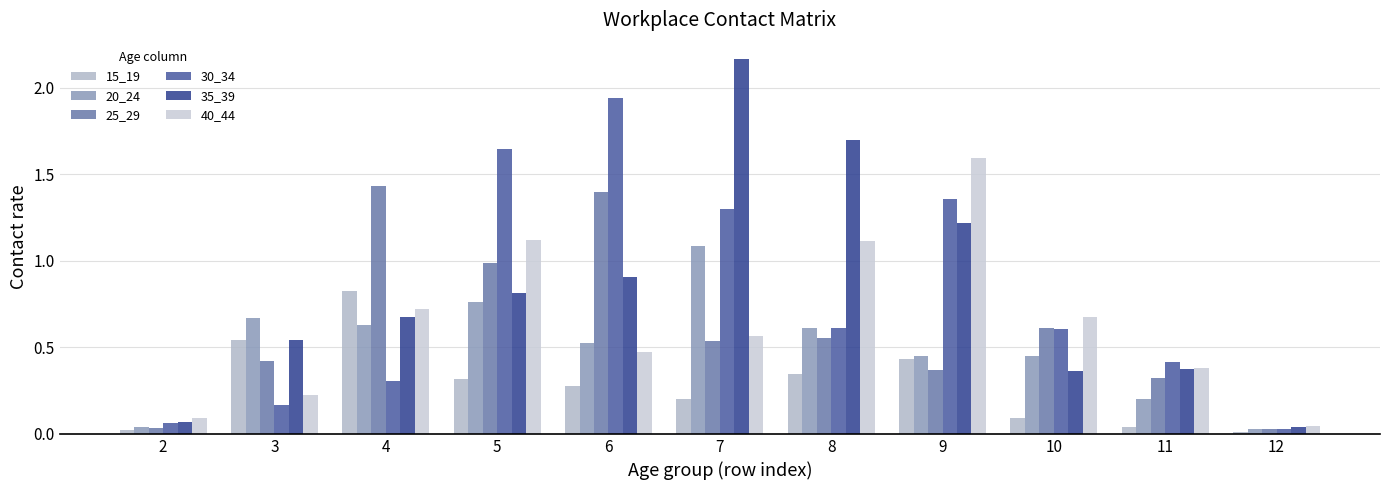

Which has a higher value, 4 or 7?

4